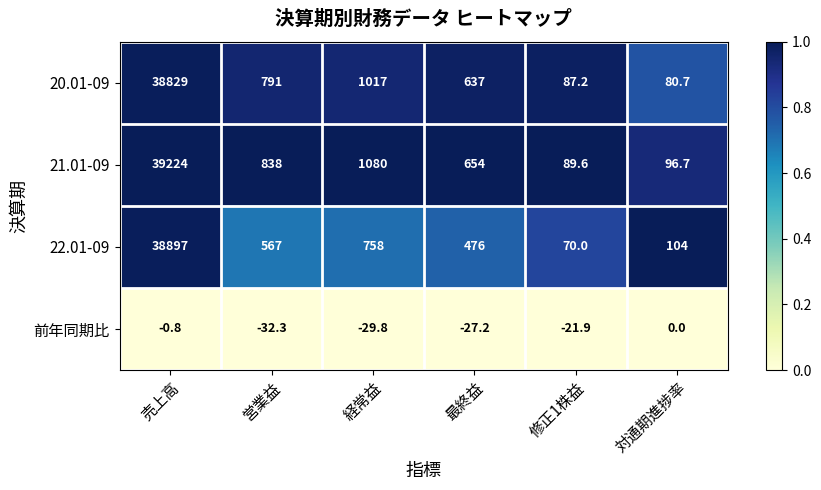

What is the difference between the second highest and minimum values in the 前年同期比 series?

31.5